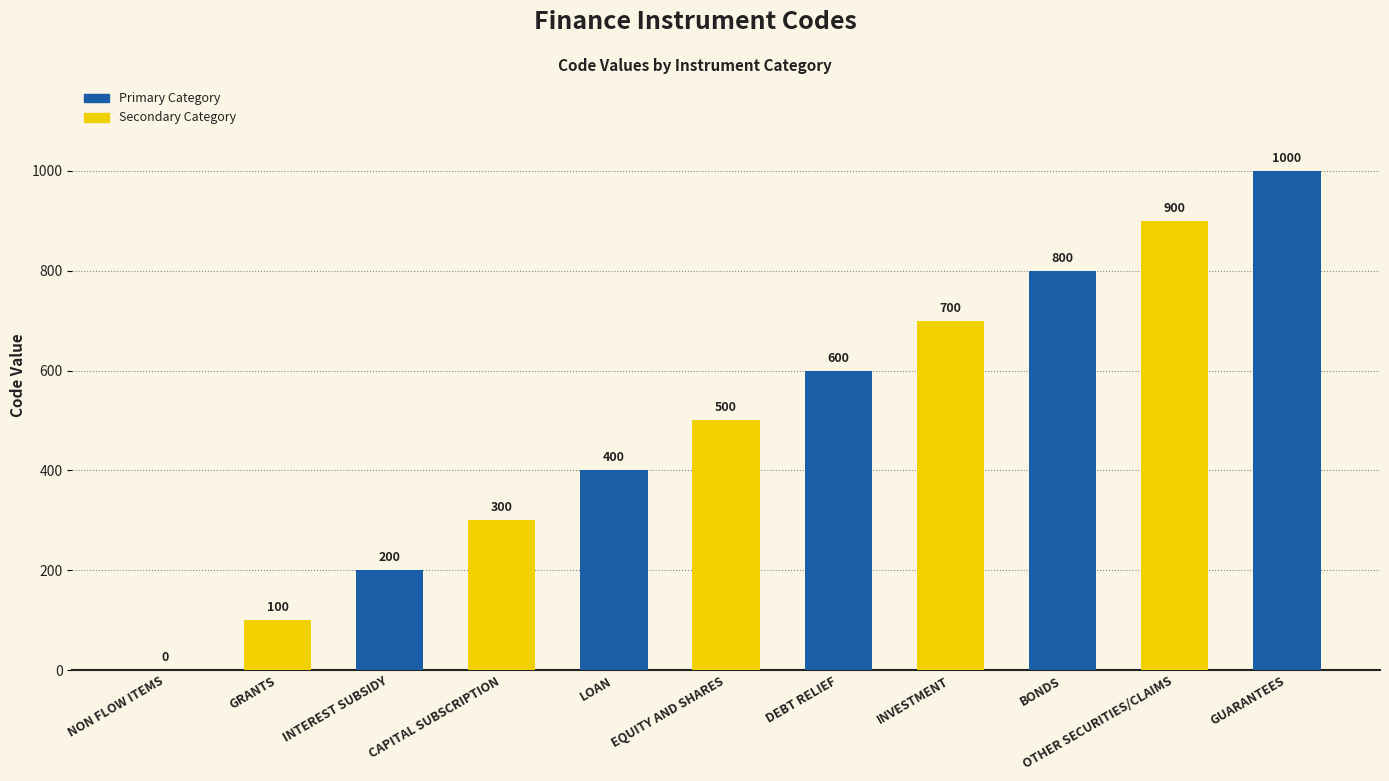

Reading left to right, extract all data points from this chart.

0	100	200	300	400	500	600	700	800	900	1000